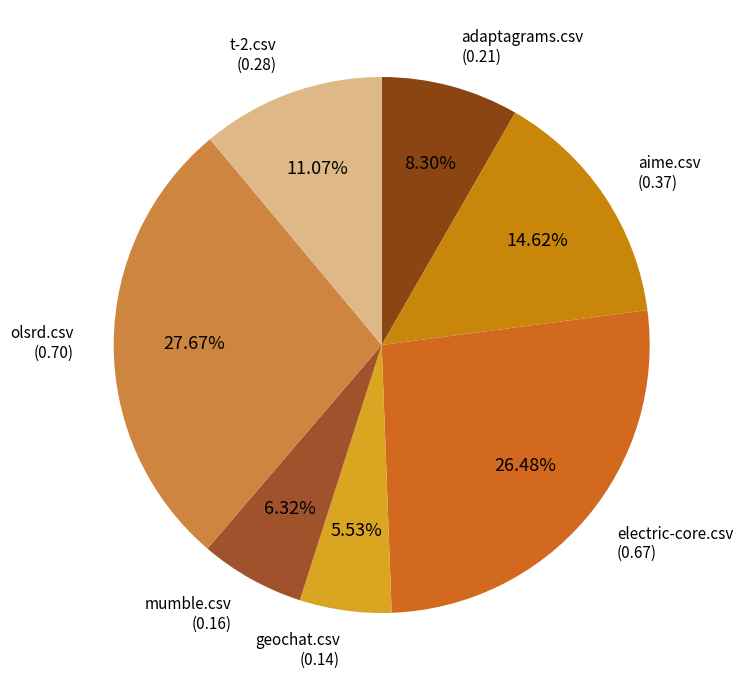

Count the number of slices in the pie.

7